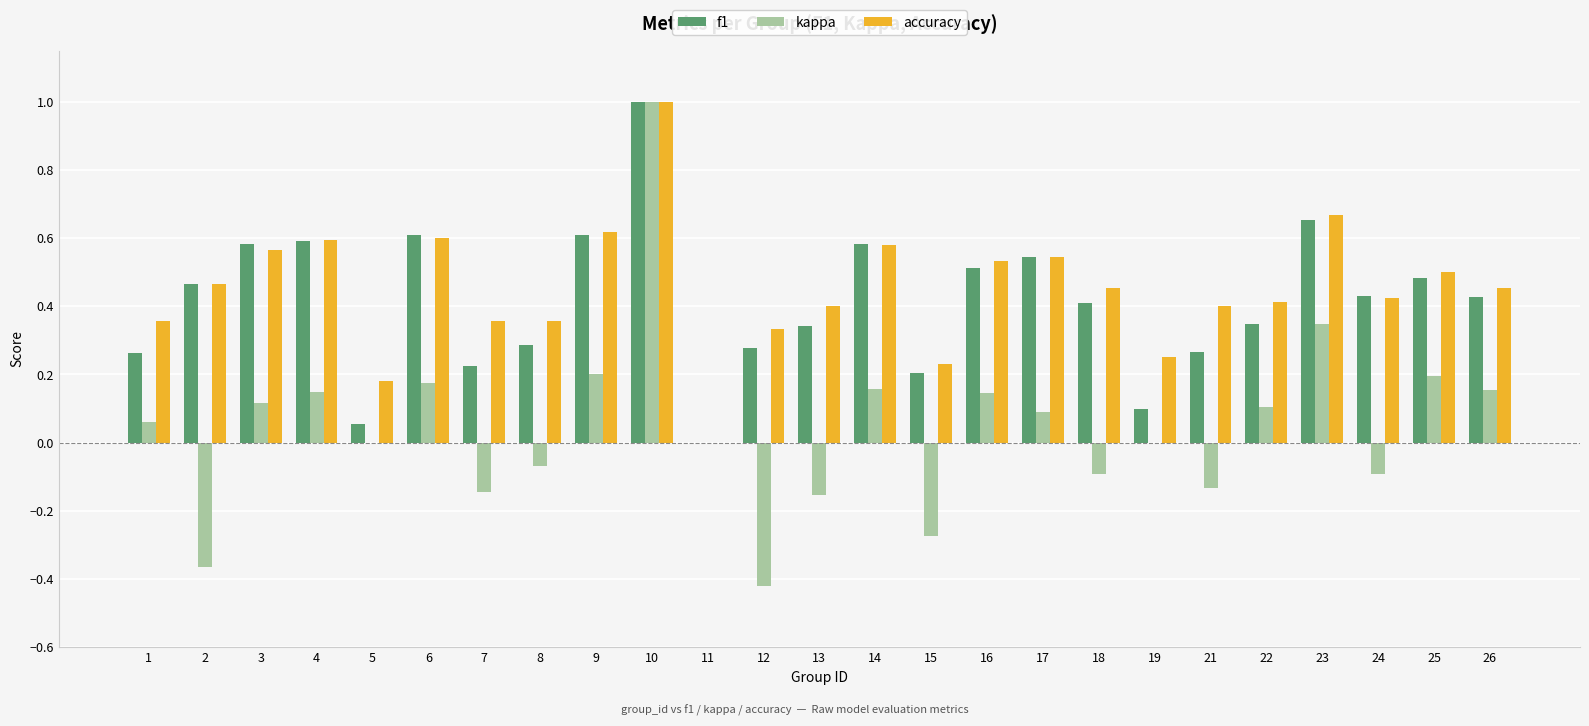

Which category has the highest value in the accuracy series?

10